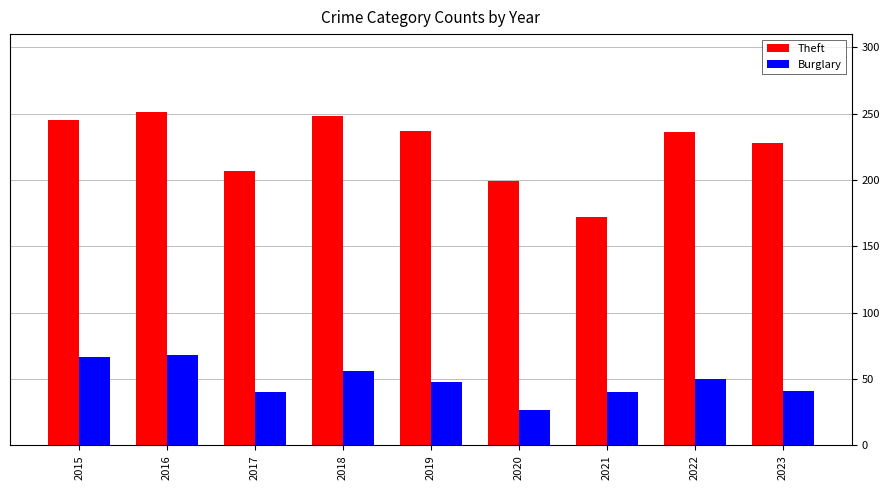

Which category has the lowest value in the Theft series?

2021